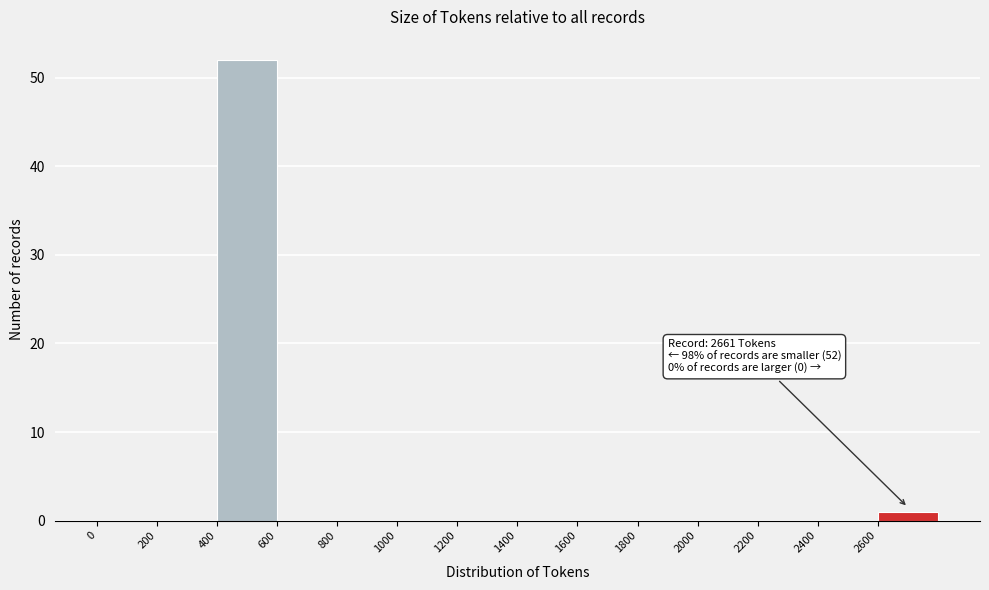

Which range on the x-axis has the tallest bar?

400 to 600